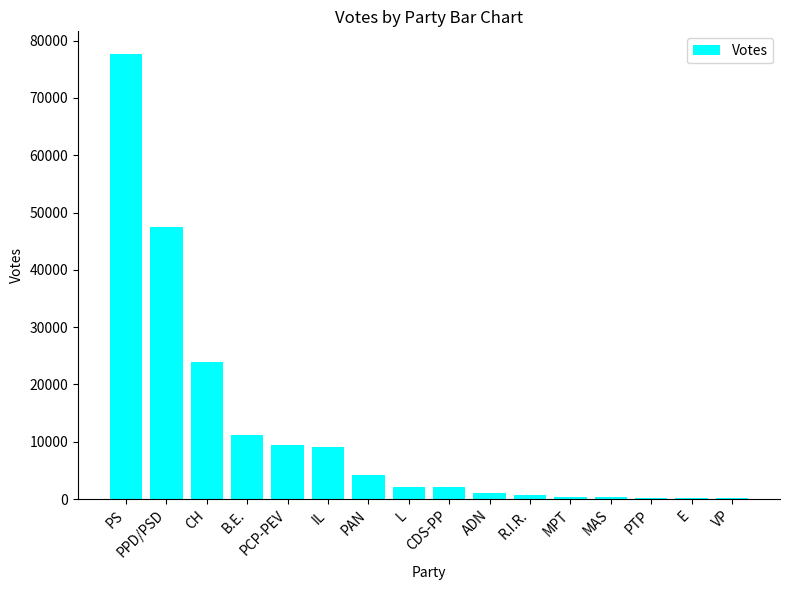

What is the change in value from B.E. to E?

-11006